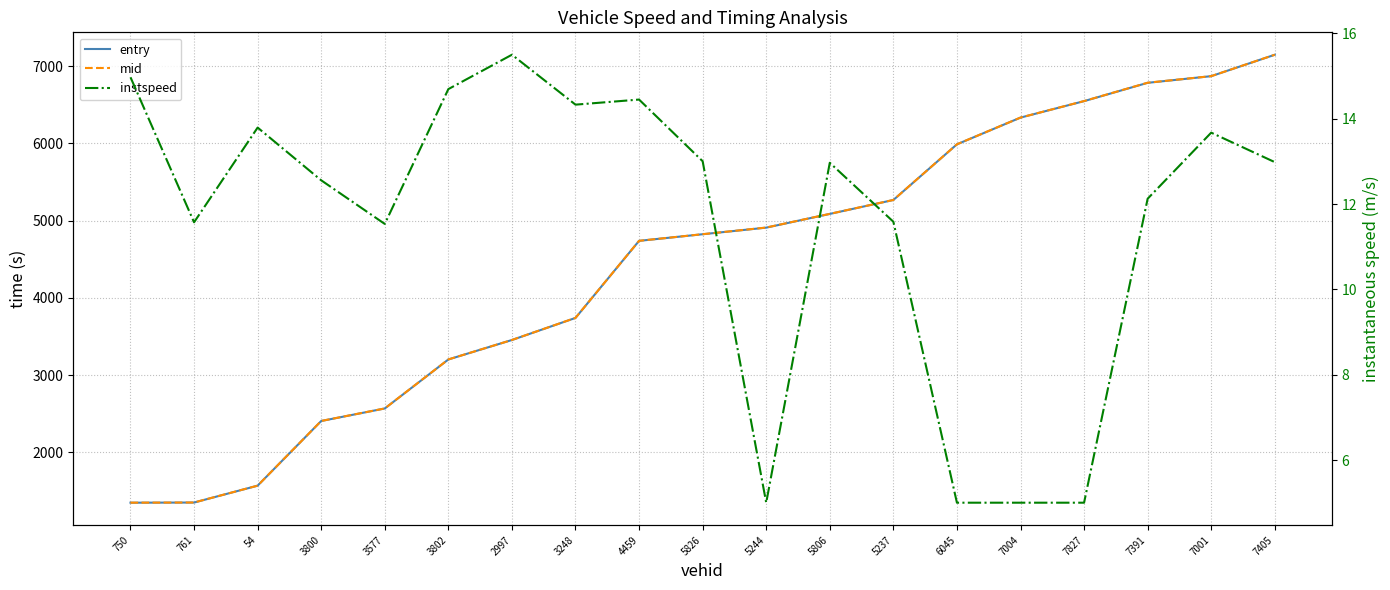

How many distinct data groups are displayed?

3